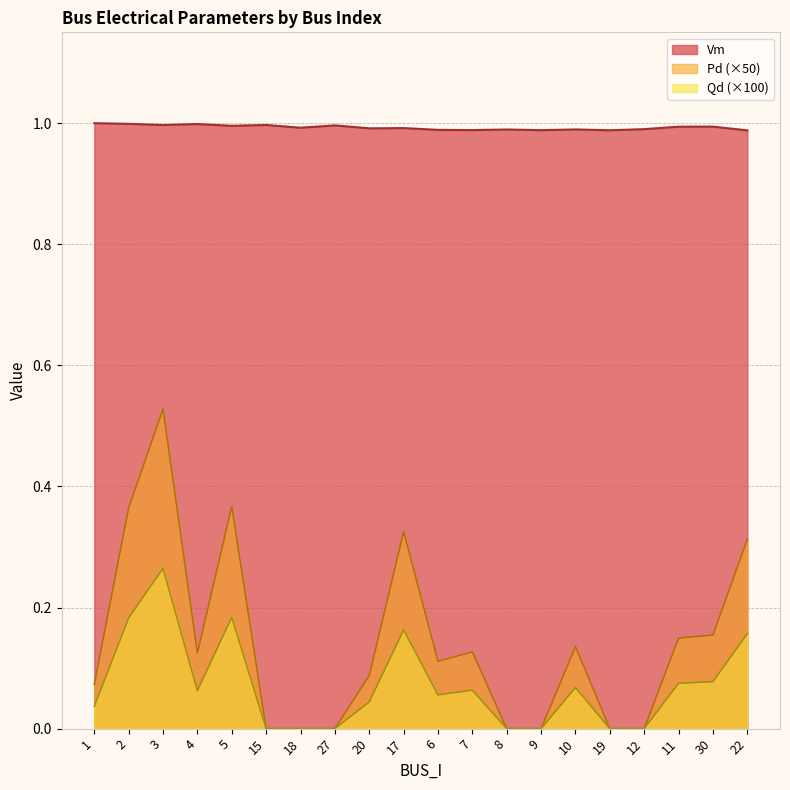

What is the difference between the highest and lowest values at 15?

1.0